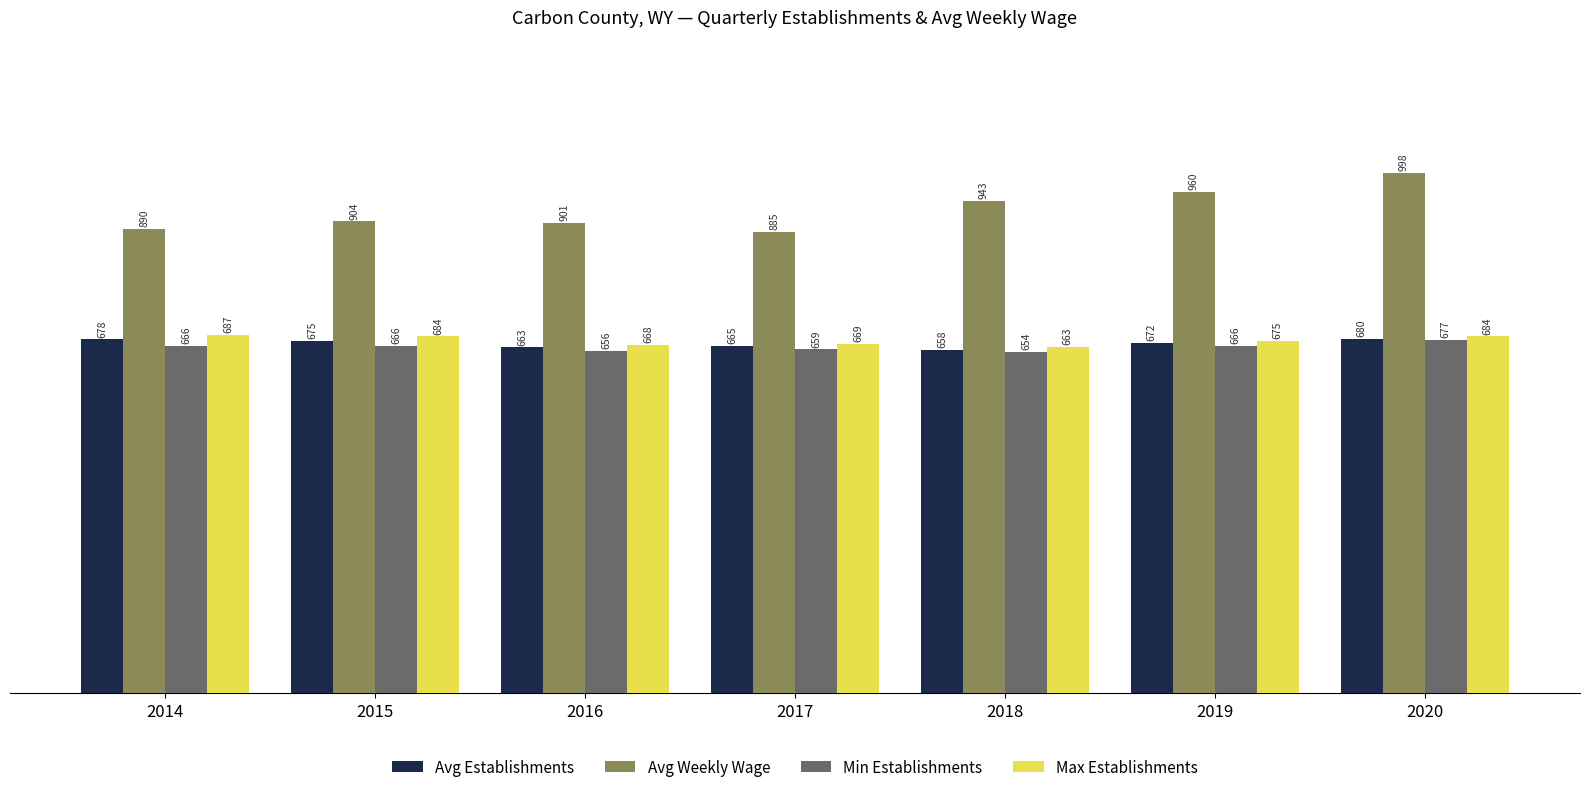

What is the value of the Min Establishments bar at the 4th from the left?

659.0